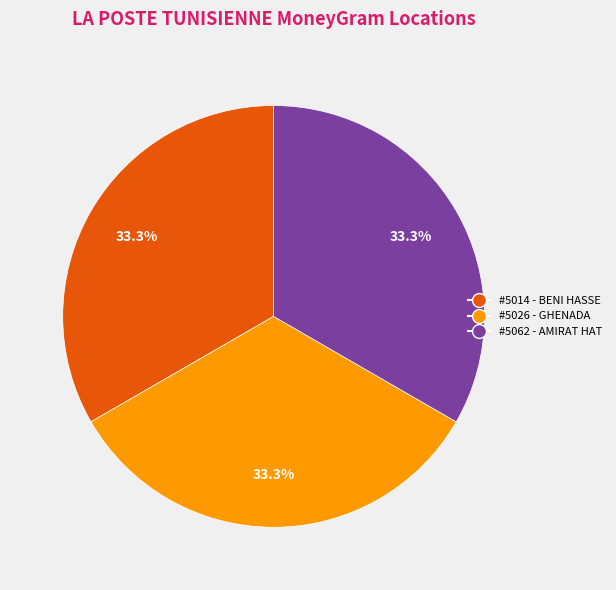

Is there a majority slice in this chart?

No